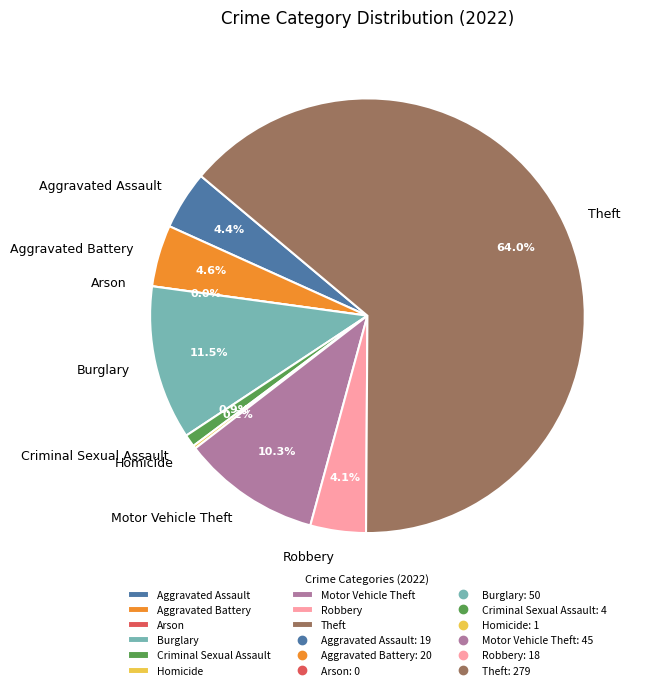

The Motor Vehicle Theft slice represents 1% of the pie. True or false?

False